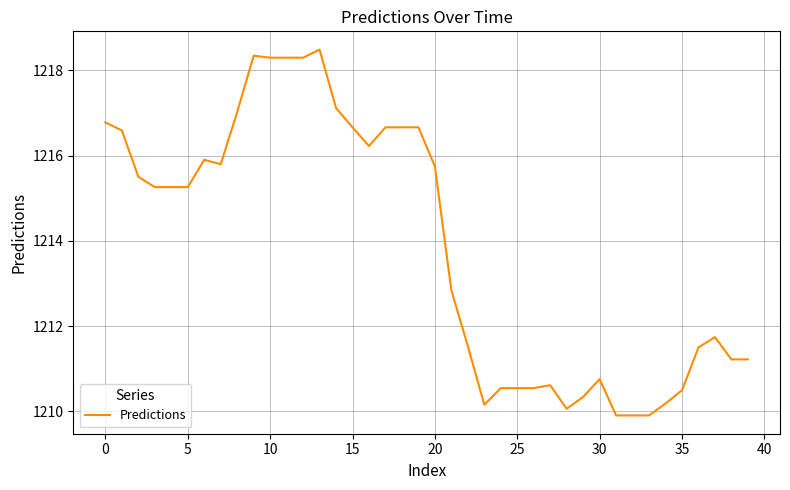

What is the minimum value shown in the chart?

1209.9